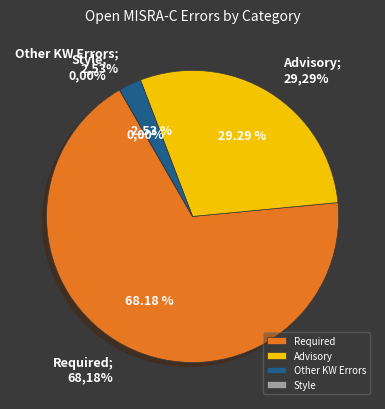

Is it true that Advisory is 29% of the pie?

True